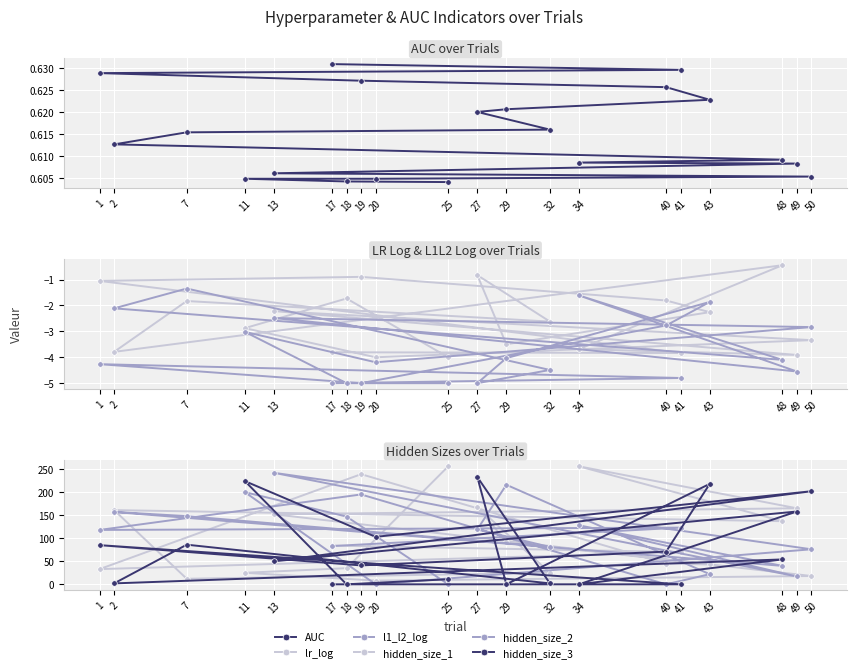

What position from the left is 17?

1